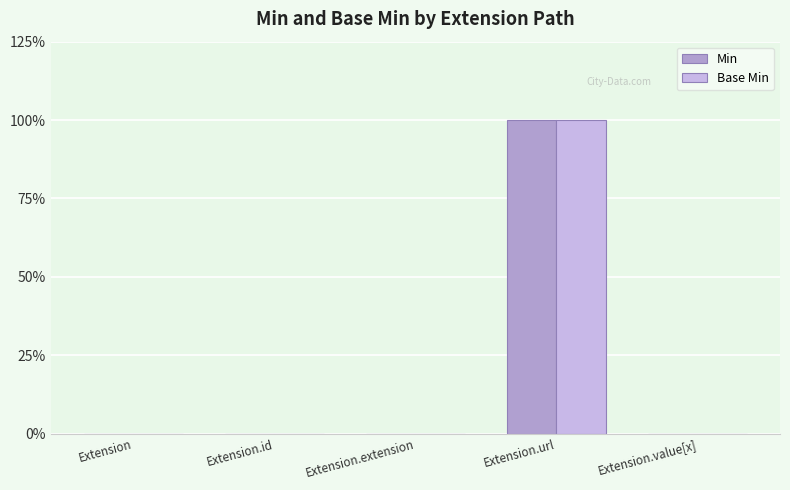

True or false: Base Min has a value of 1 at Extension.extension.

False